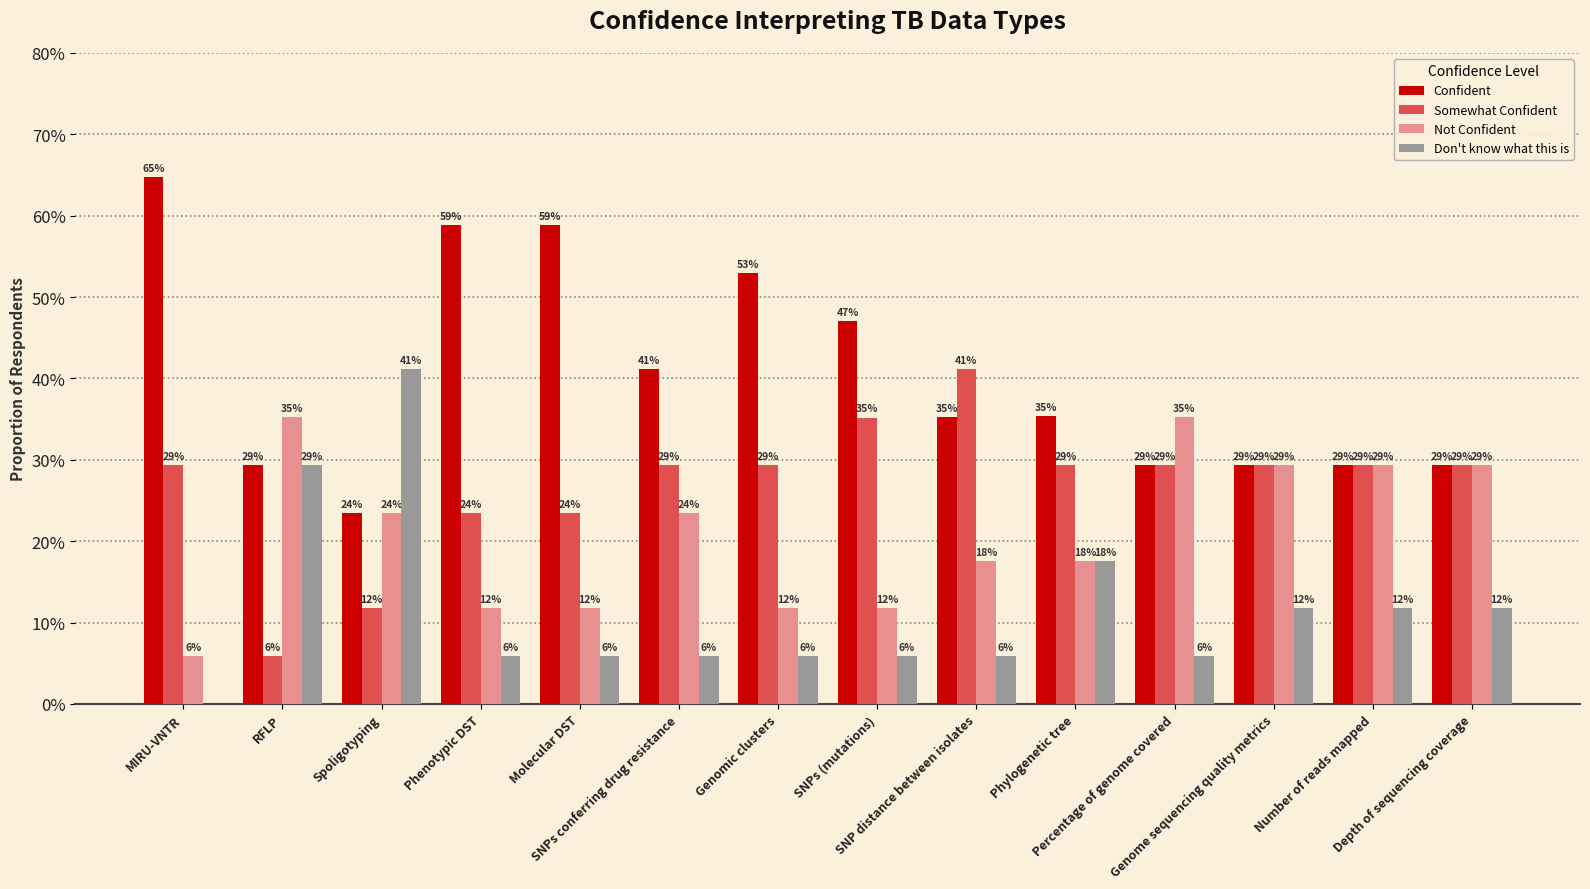

What is the sum of the Don't know what this is values at Spoligotyping and SNPs (mutations)?

0.5